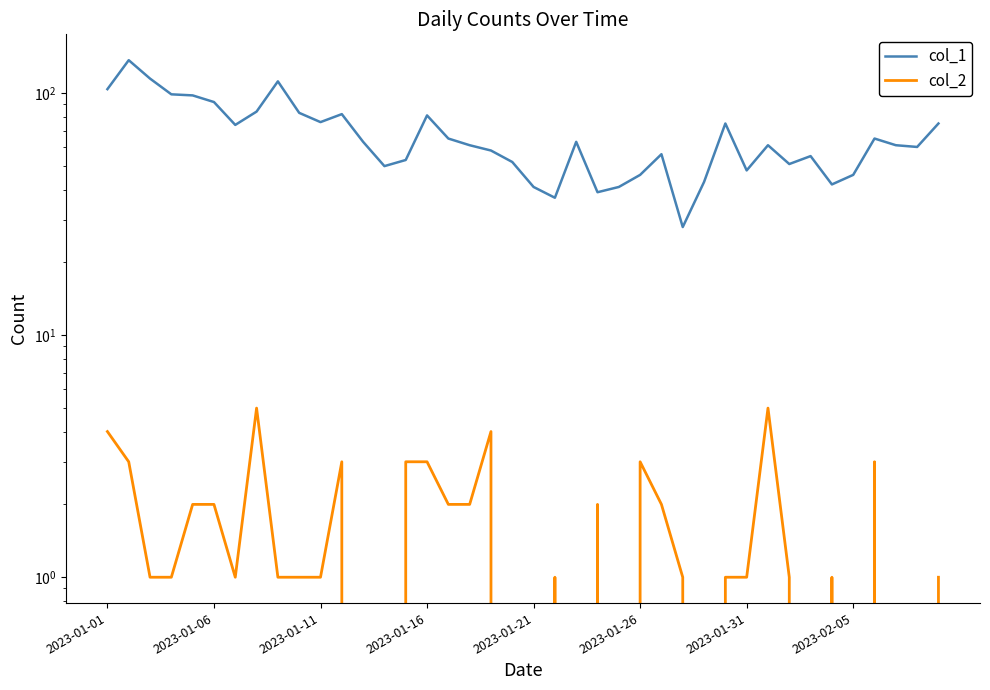

True or false: col_1 has a value of 82 at 11.

True